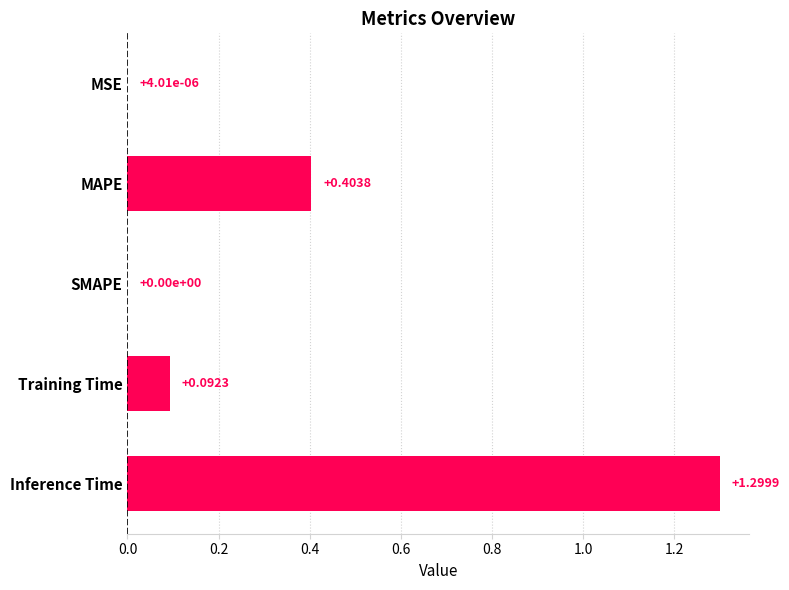

What is the change in value from SMAPE to Training Time?

+0.1